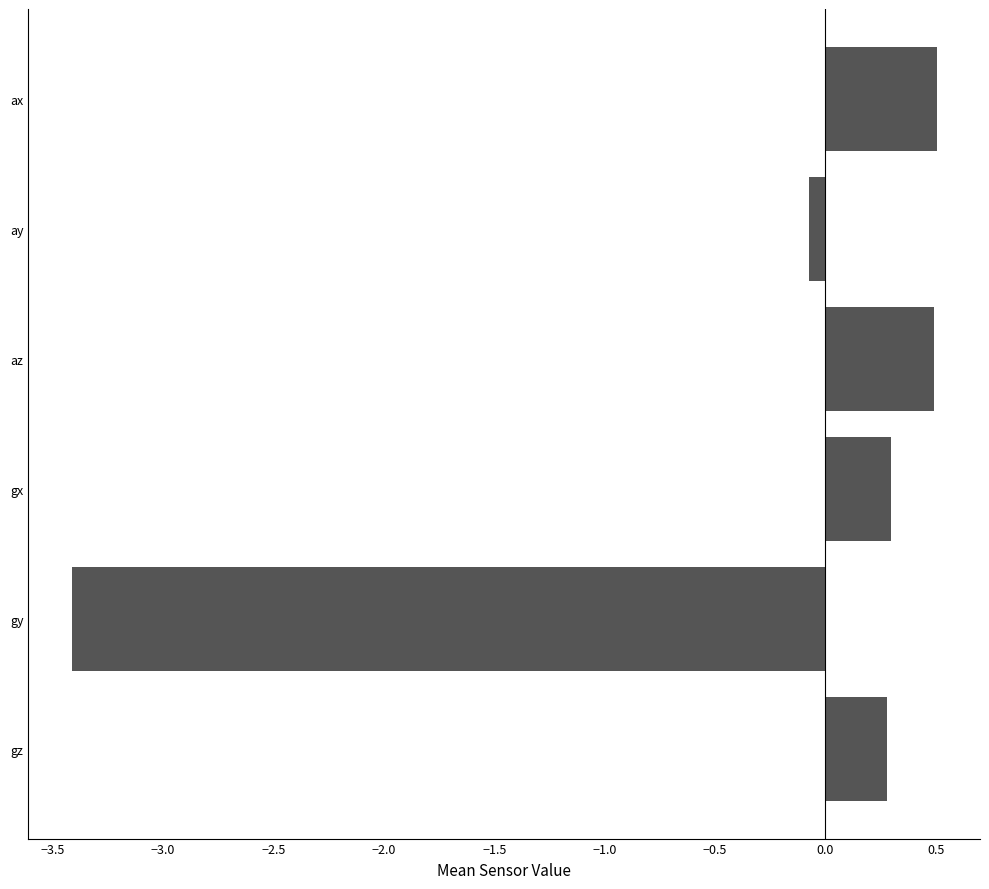

Reading top to bottom, extract all data points from this chart.

ax=0.5	ay=-0.1	az=0.5	gx=0.3	gy=-3.4	gz=0.3